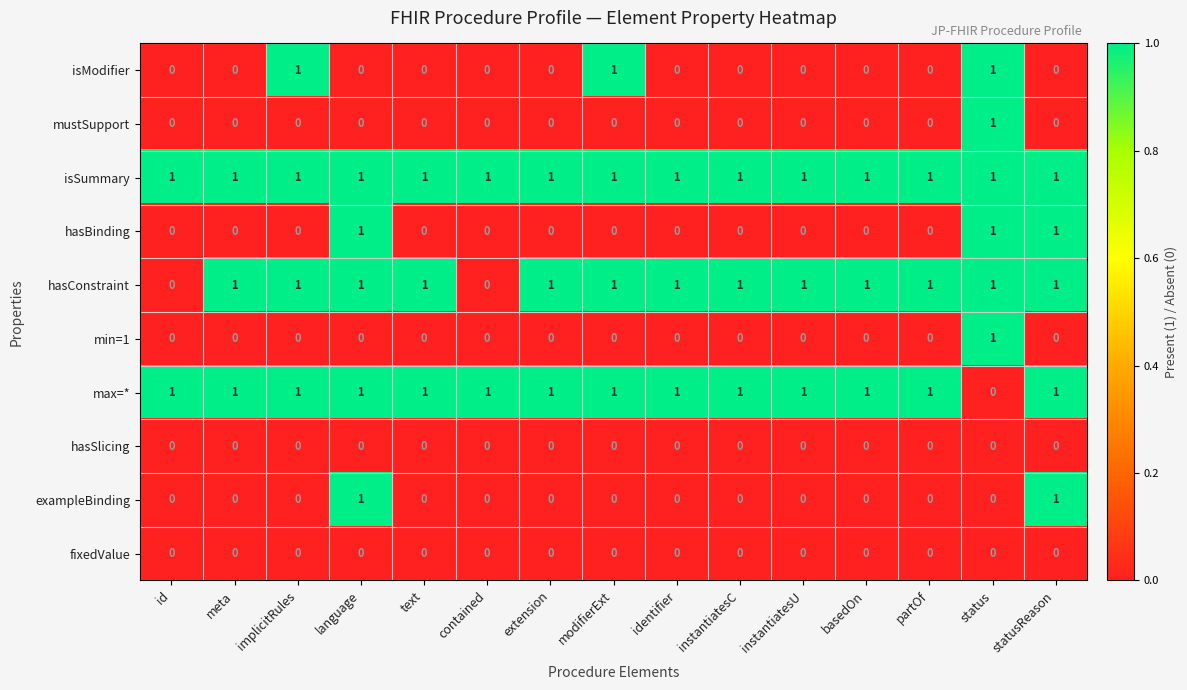

True or false: exampleBinding has a value of 0 at instantiatesC.

True